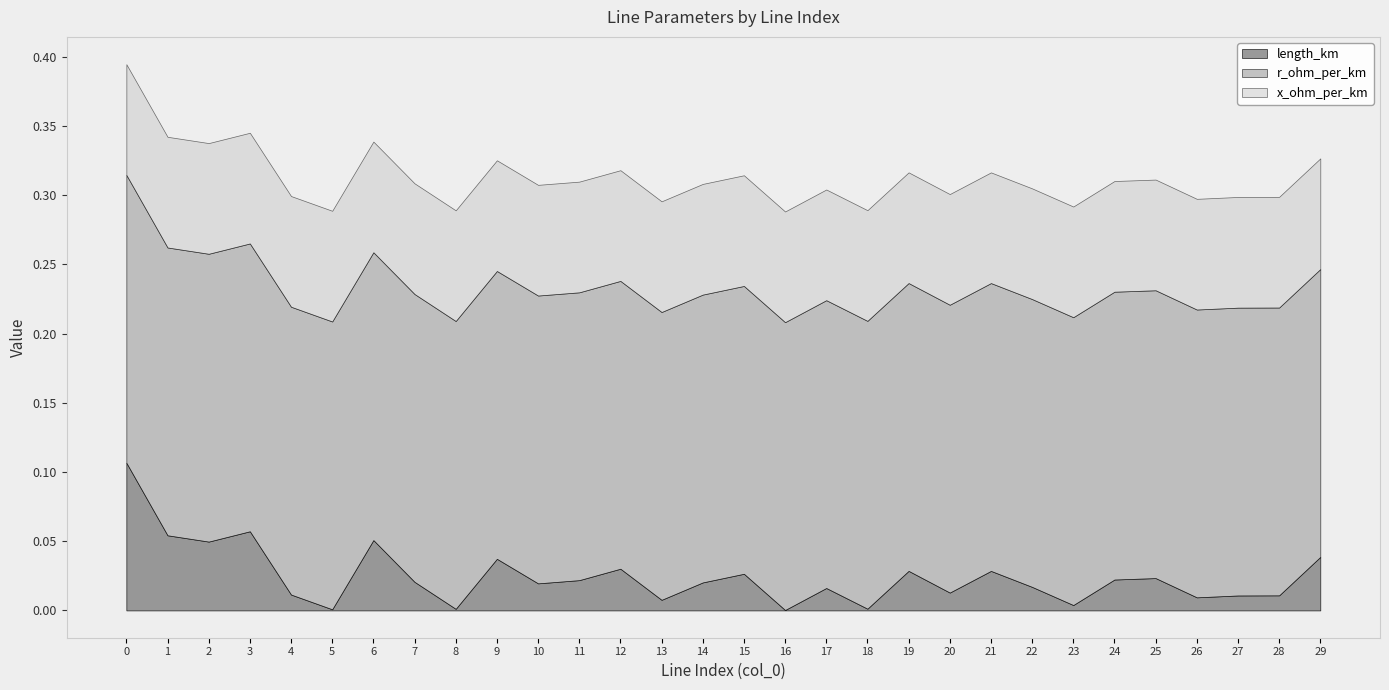

Reading left to right, what are all the values shown in this chart?

length_km: 0=0.1	1=0.1	2=0.0	3=0.1	4=0.0	5=0.0	6=0.1	7=0.0	8=0.0	9=0.0	10=0.0	11=0.0	12=0.0	13=0.0	14=0.0	15=0.0	16=0.0	17=0.0	18=0.0	19=0.0	20=0.0	21=0.0	22=0.0	23=0.0	24=0.0	25=0.0	26=0.0	27=0.0	28=0.0	29=0.0
r_ohm_per_km: 0=0.2	1=0.2	2=0.2	3=0.2	4=0.2	5=0.2	6=0.2	7=0.2	8=0.2	9=0.2	10=0.2	11=0.2	12=0.2	13=0.2	14=0.2	15=0.2	16=0.2	17=0.2	18=0.2	19=0.2	20=0.2	21=0.2	22=0.2	23=0.2	24=0.2	25=0.2	26=0.2	27=0.2	28=0.2	29=0.2
x_ohm_per_km: 0=0.1	1=0.1	2=0.1	3=0.1	4=0.1	5=0.1	6=0.1	7=0.1	8=0.1	9=0.1	10=0.1	11=0.1	12=0.1	13=0.1	14=0.1	15=0.1	16=0.1	17=0.1	18=0.1	19=0.1	20=0.1	21=0.1	22=0.1	23=0.1	24=0.1	25=0.1	26=0.1	27=0.1	28=0.1	29=0.1